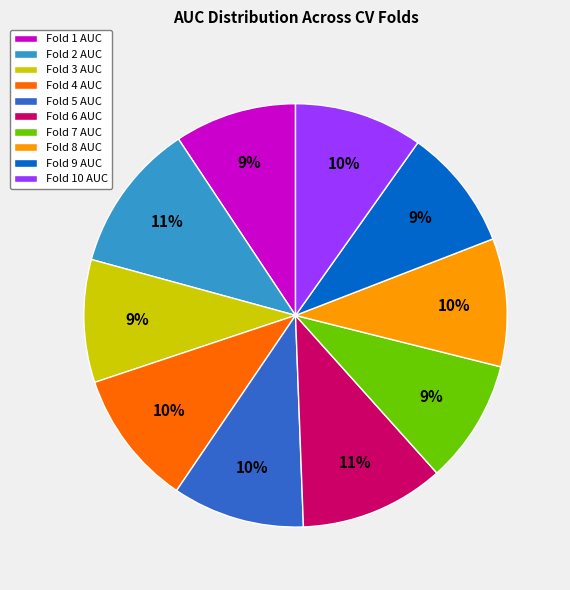

Is the sum of Fold 4 AUC and Fold 5 AUC greater than half?

No